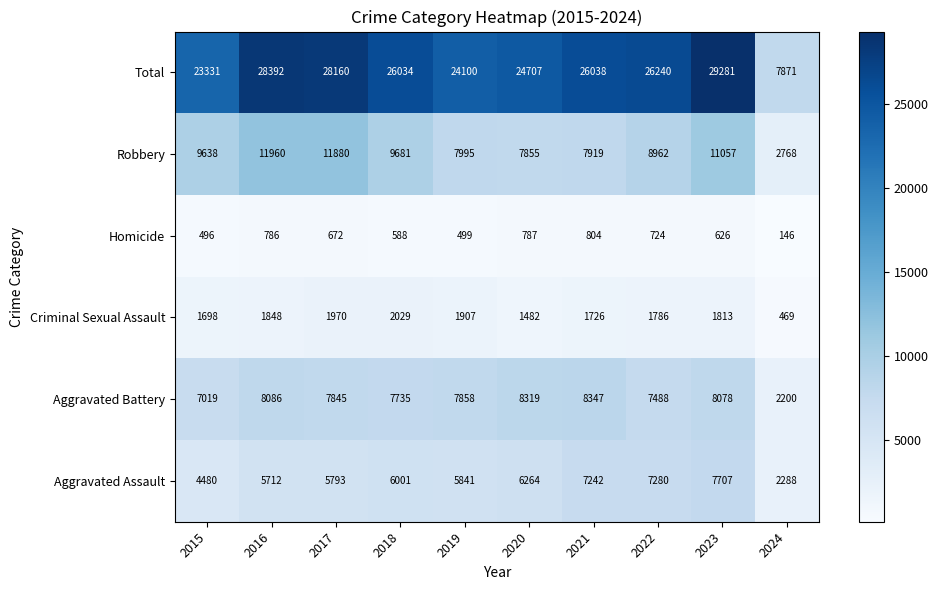

At which category does the chart reach its peak across all series?

2023